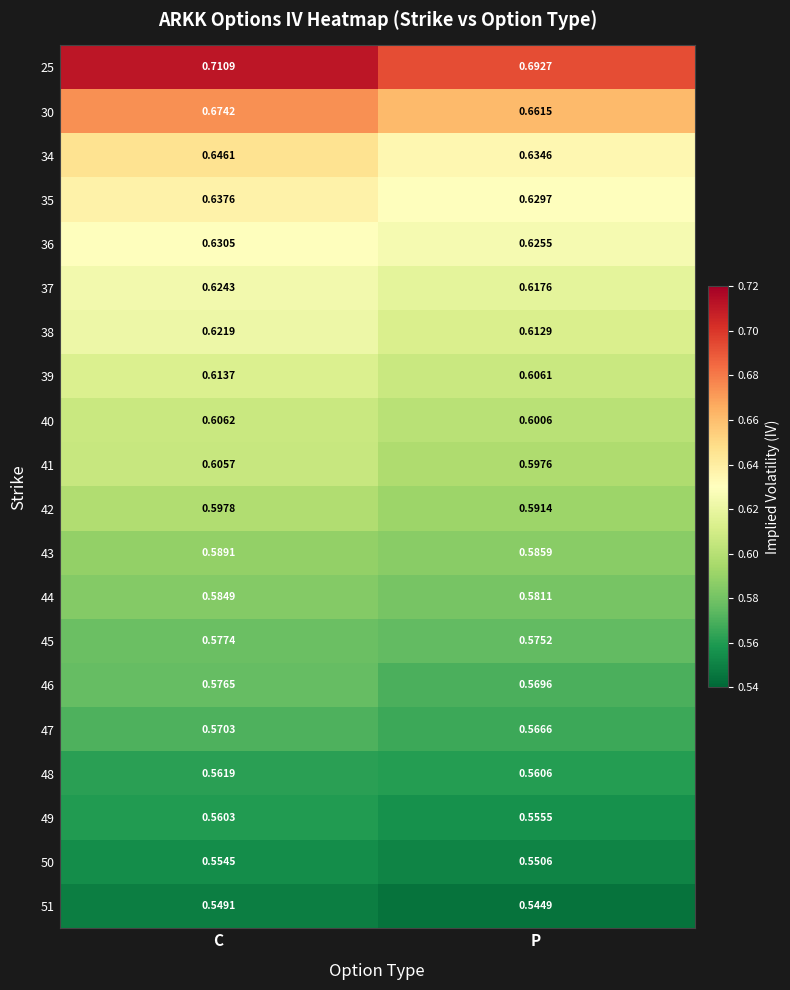

Is the value of 34 at P greater than the value of 49 at C?

Yes